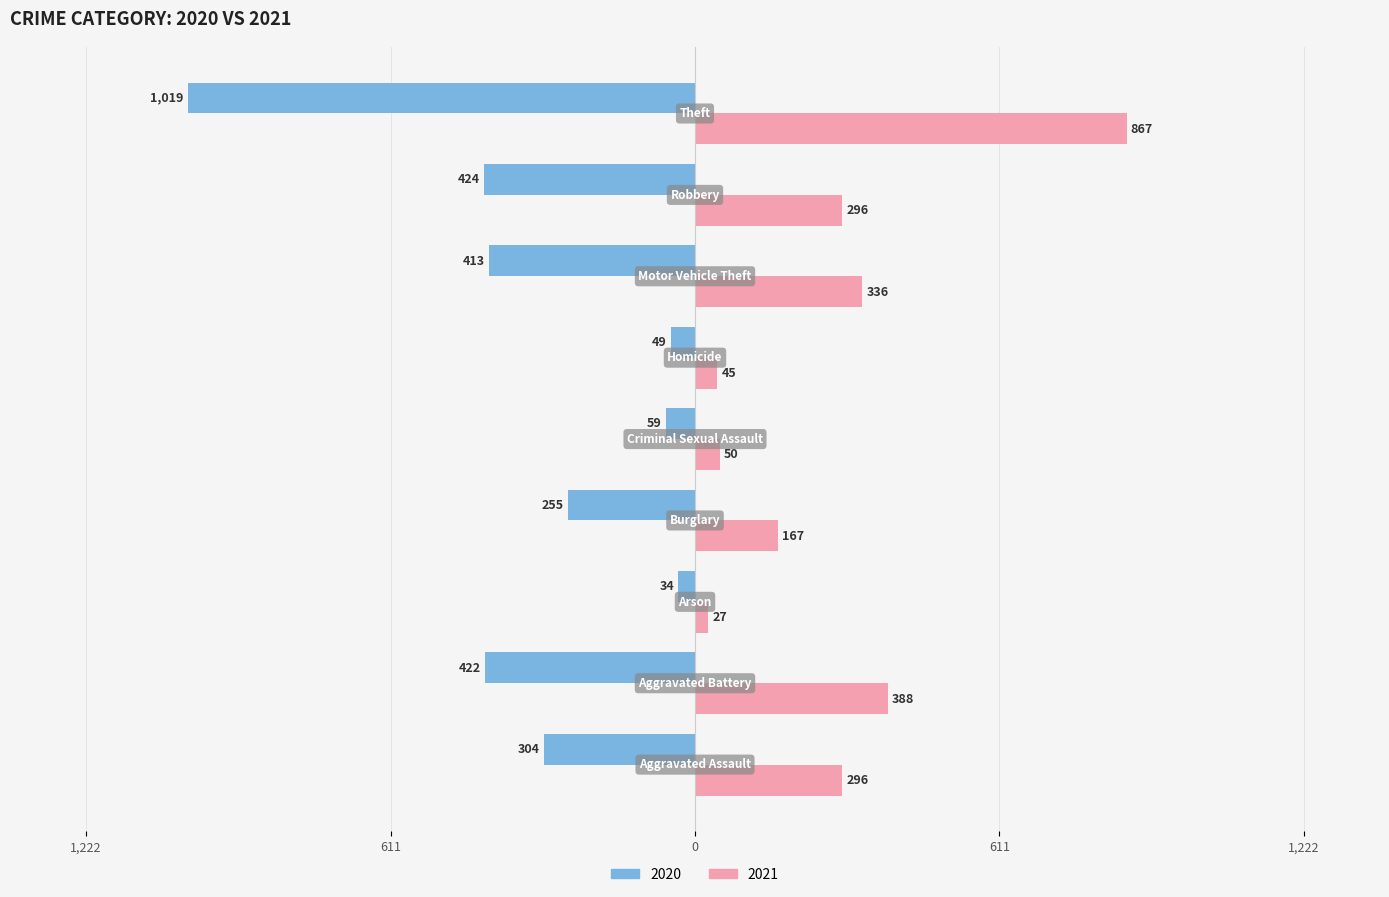

Which series has the widest spread of values?

2020